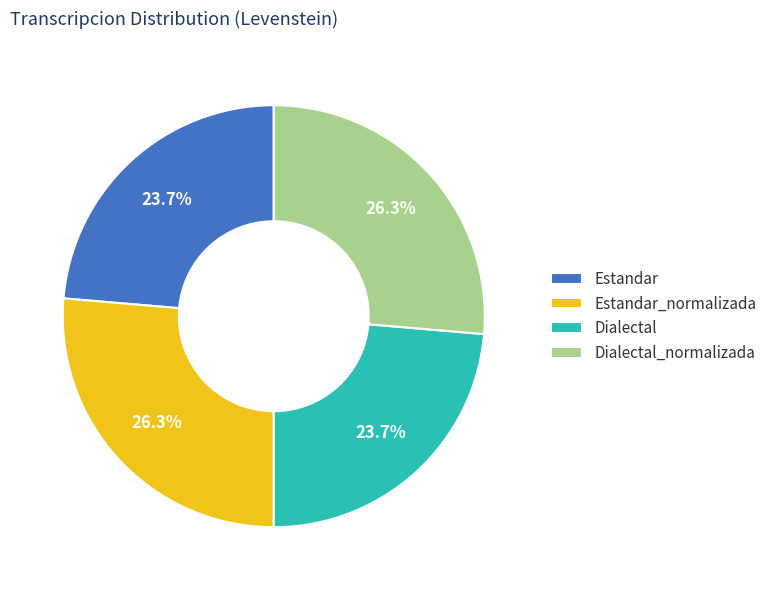

What percentage is the Estandar_normalizada slice, to the nearest percent?

26%